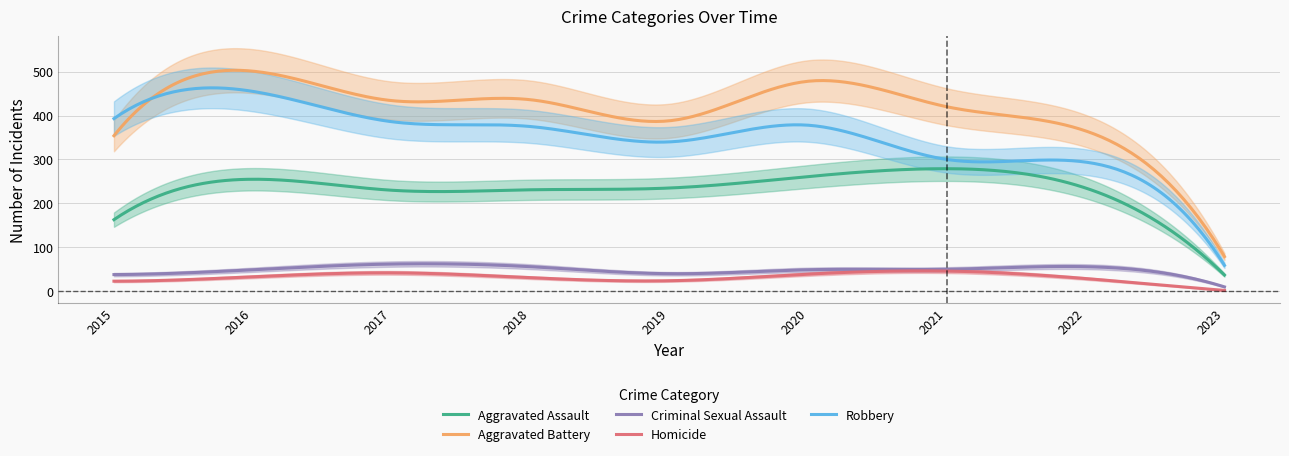

Where is the first local minimum for Criminal Sexual Assault?

2019